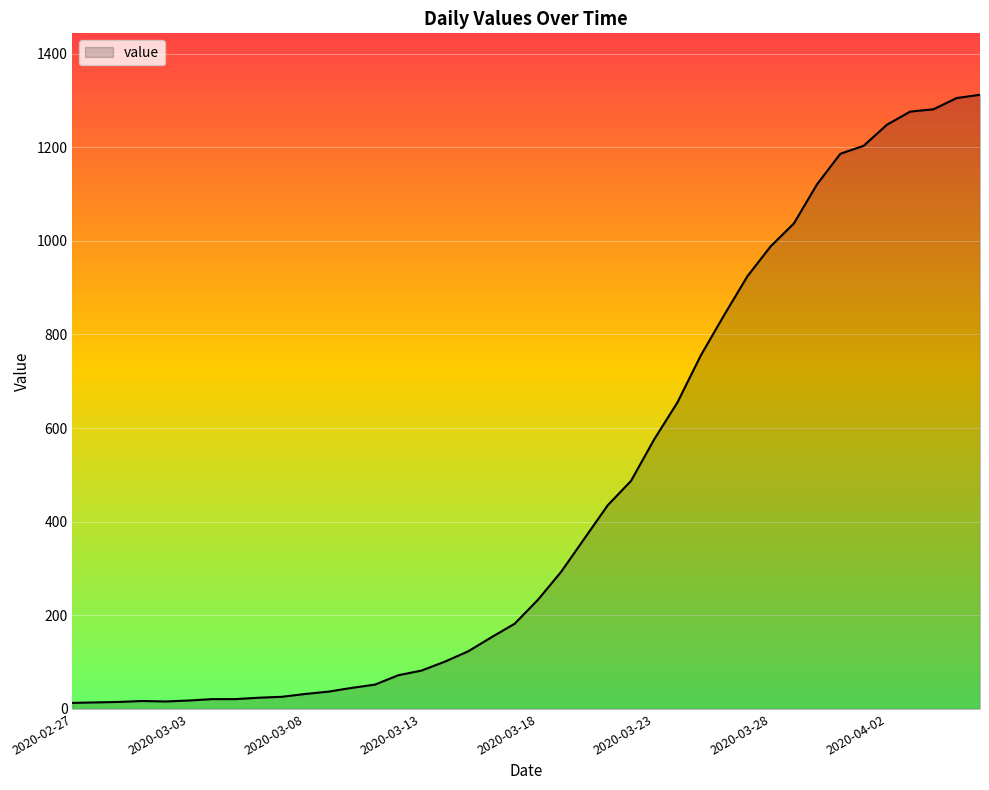

What is the difference between the maximum and minimum values?

1299